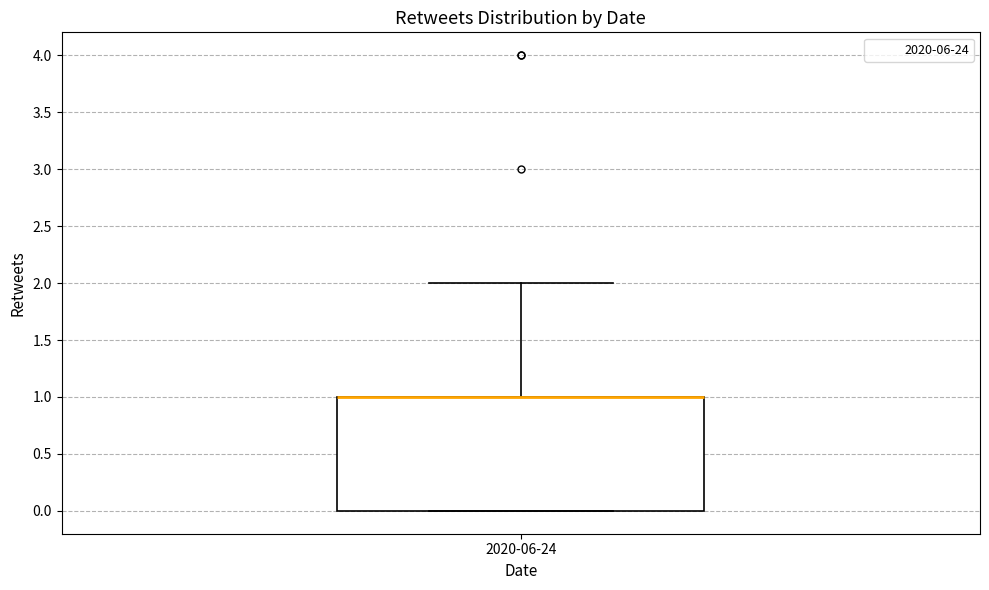

Read this box plot against the y-axis: the position of the median line, the range covered by the box, and the ends of both whiskers. The values are not printed on the chart, so give them approximately, as read against the axis.

median 1 (drawn on the box's upper edge), box 0 to 1, whiskers 0 to 2